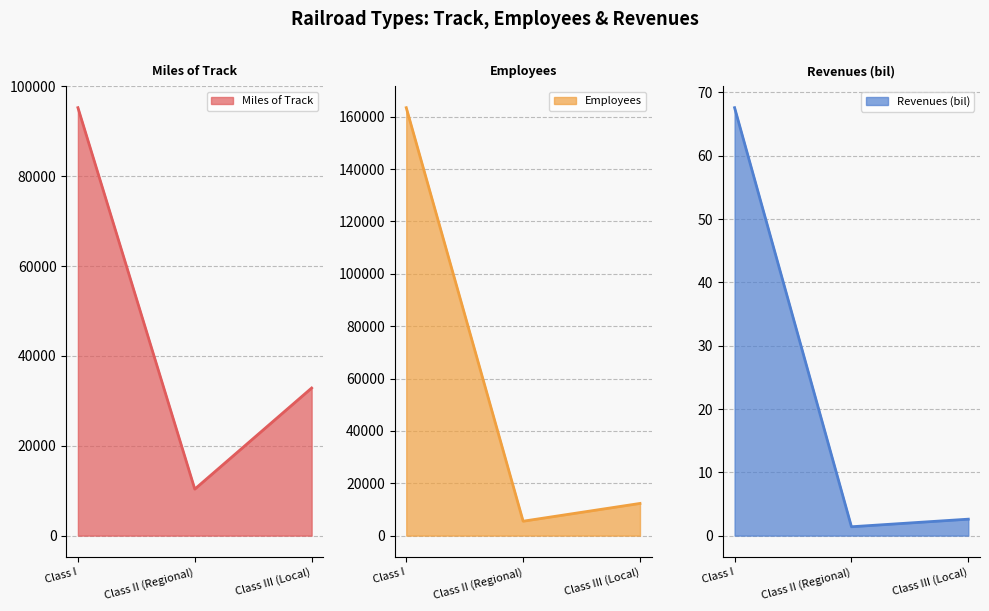

What is the maximum value for Revenues (bil)?

67.6